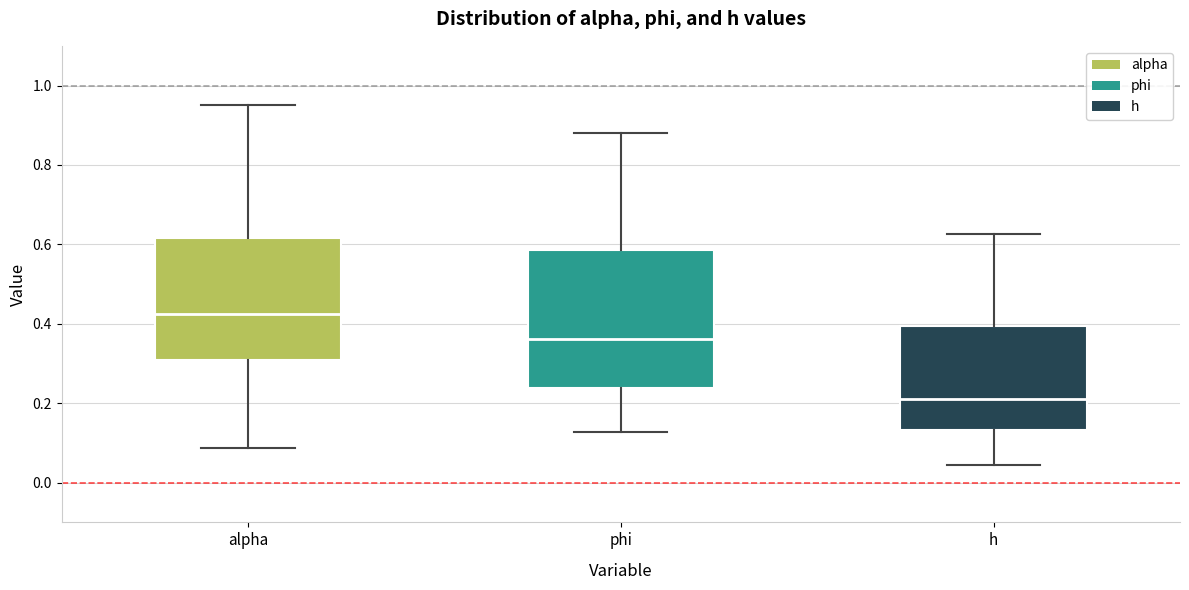

Where does the median line of the box for h sit on the y-axis? The values are not printed on the chart, so give them approximately, as read against the axis.

0.22